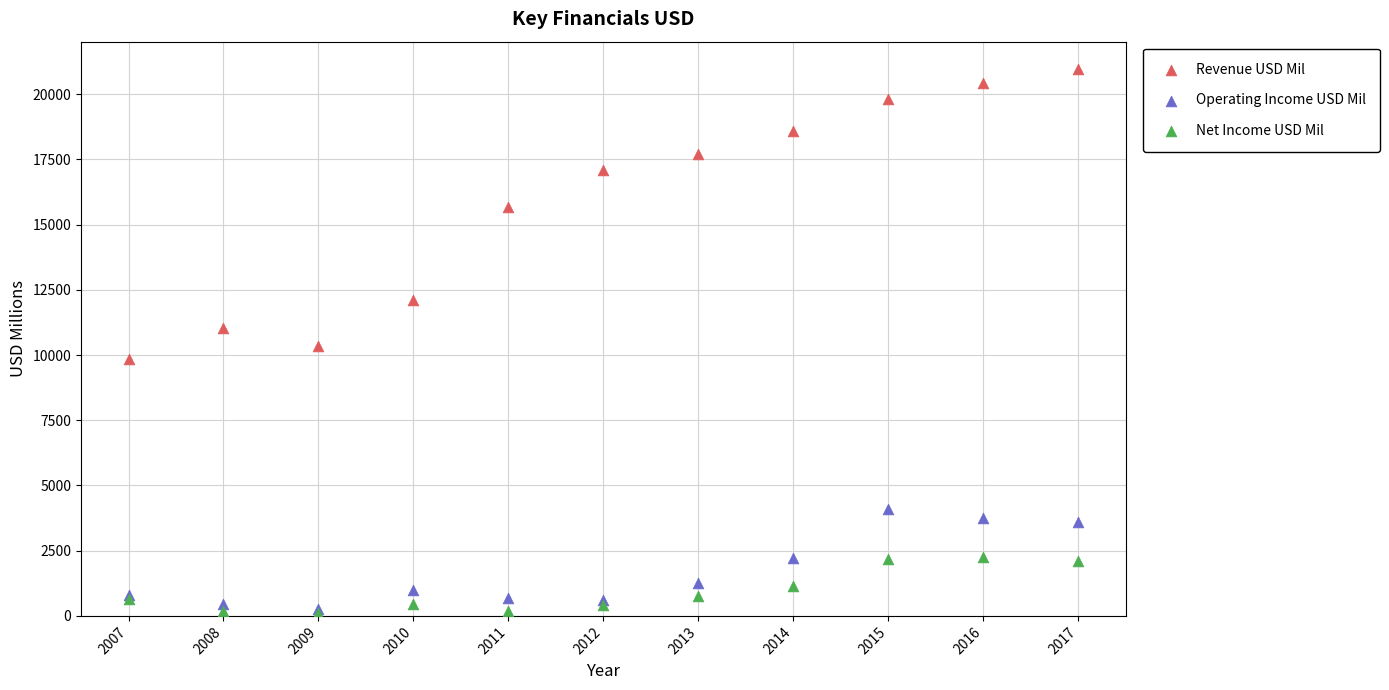

In the Revenue USD Mil series, what Y value is closest to 15416?

15658